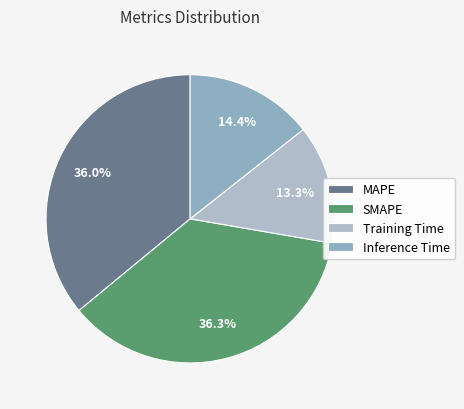

Is it true that Inference Time is 14% of the pie?

True